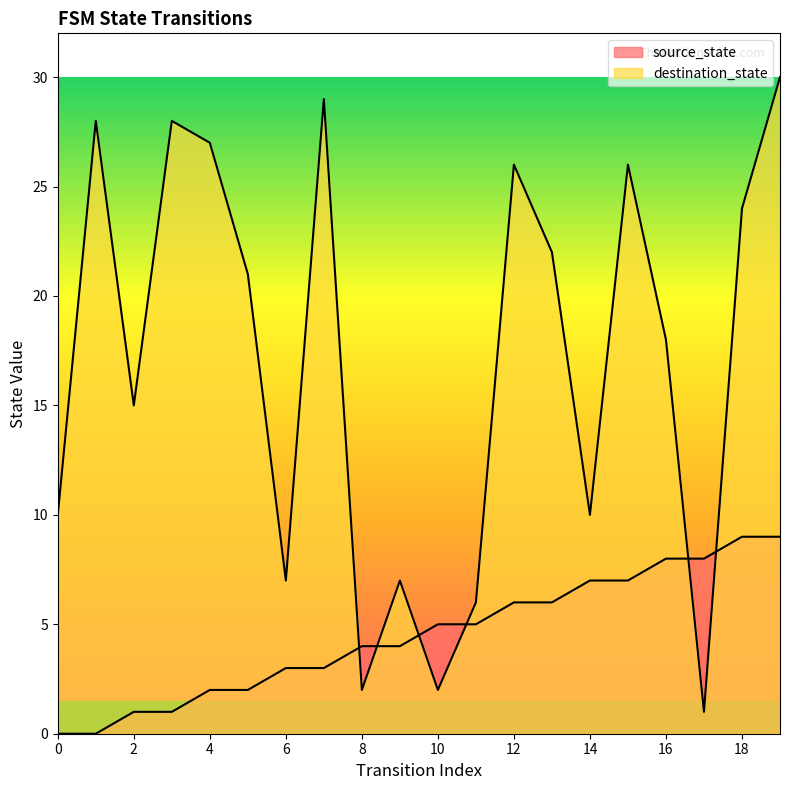

How many values in the destination_state series are below 21?

10